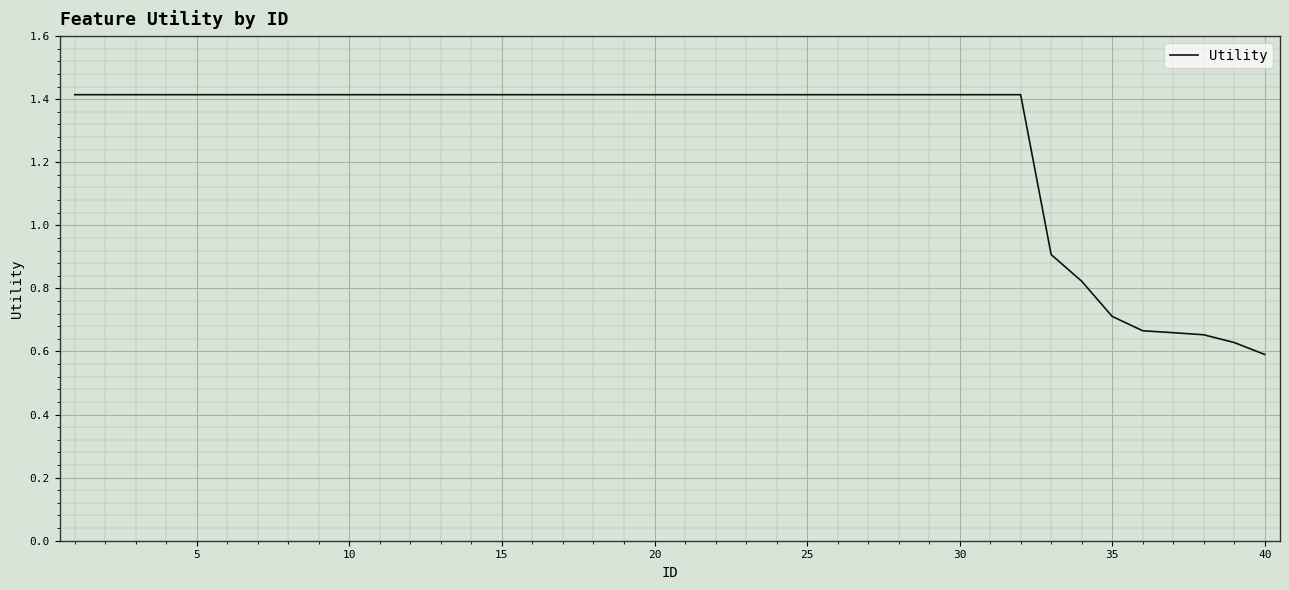

What is the maximum value shown in the chart?

1.4